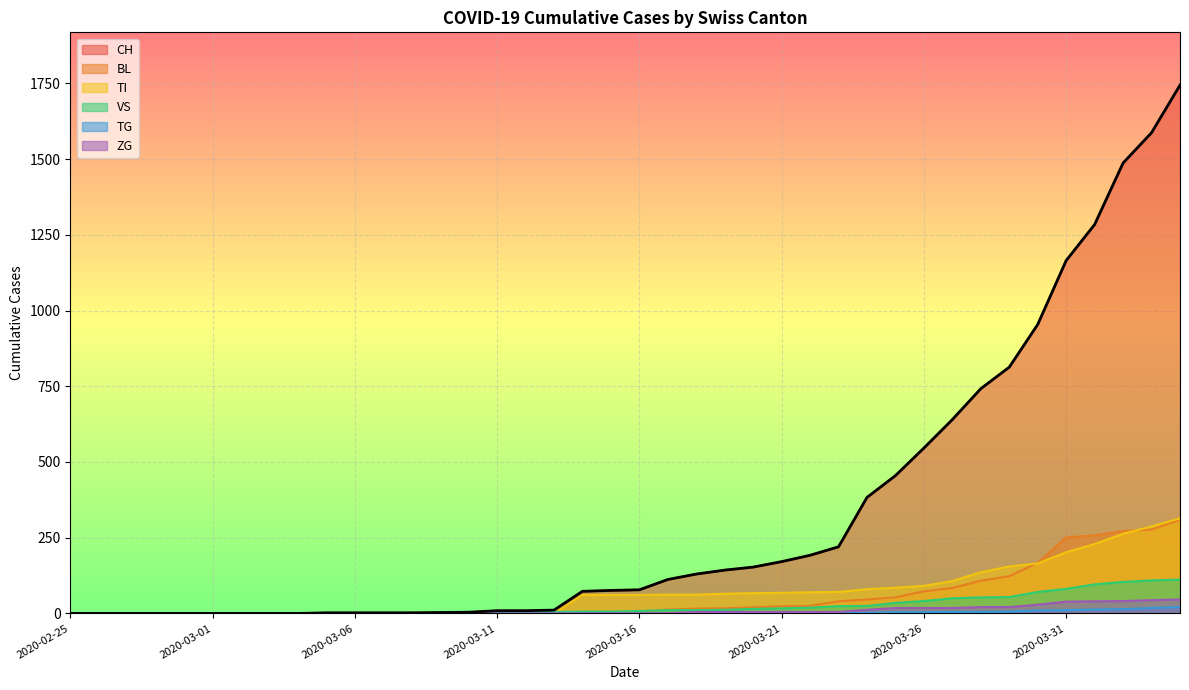

True or false: TI and BL intersect in this chart.

True